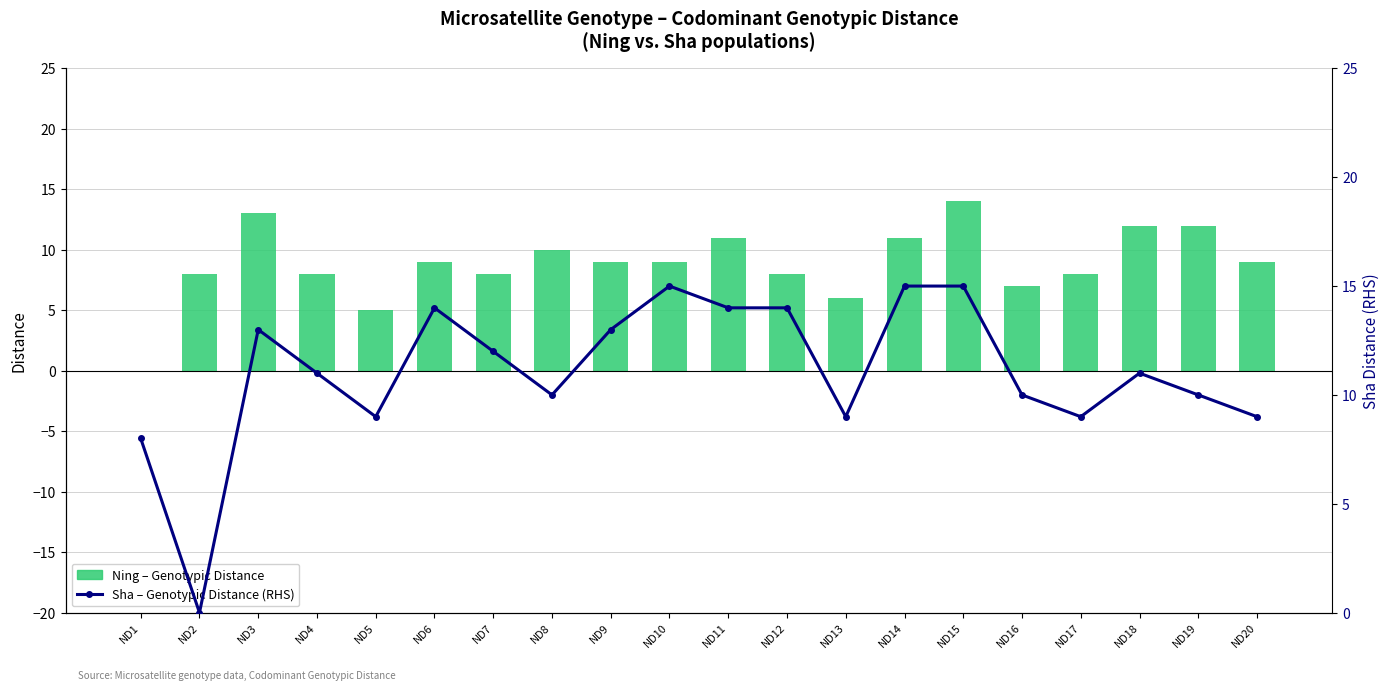

Rank the series by their maximum value, from highest to lowest.

Sha distances (line), Ning distances (bar)